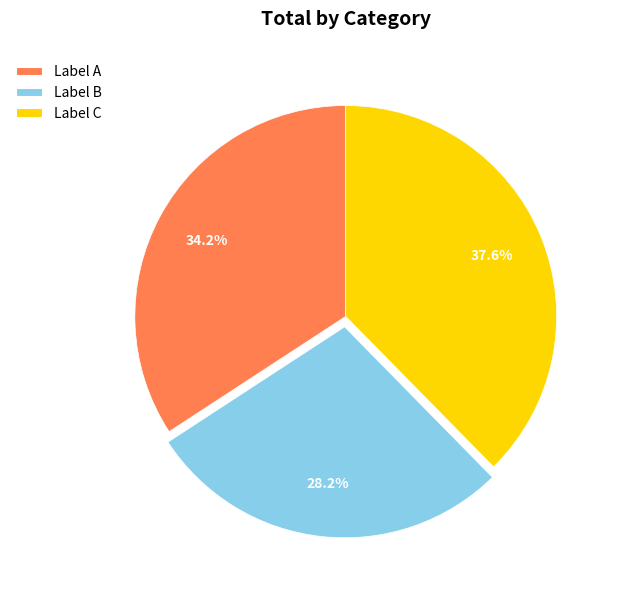

To the nearest percent, what is the difference between the largest and smallest slice percentages?

9%